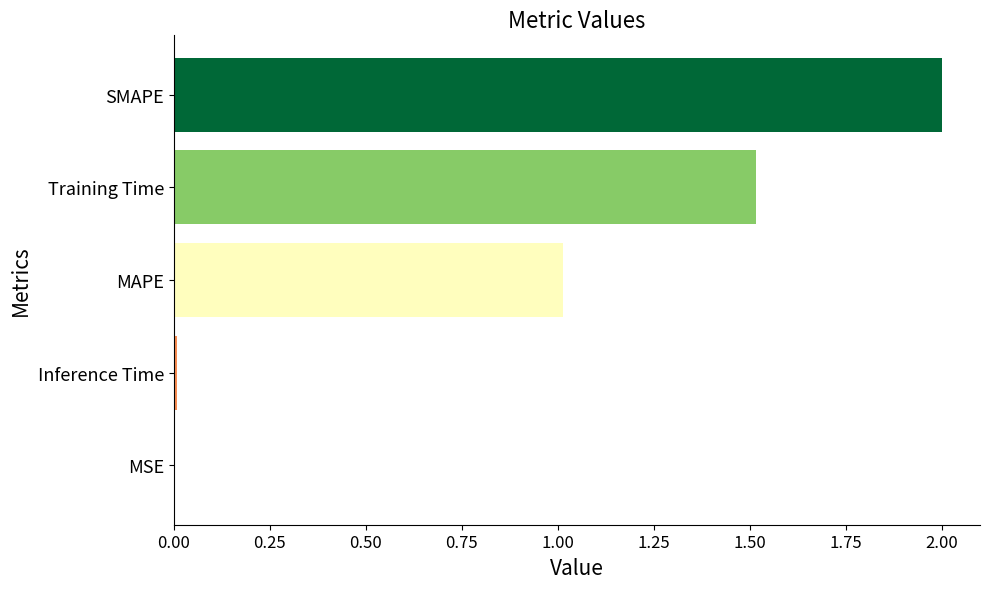

What is the sum of all values?

4.5